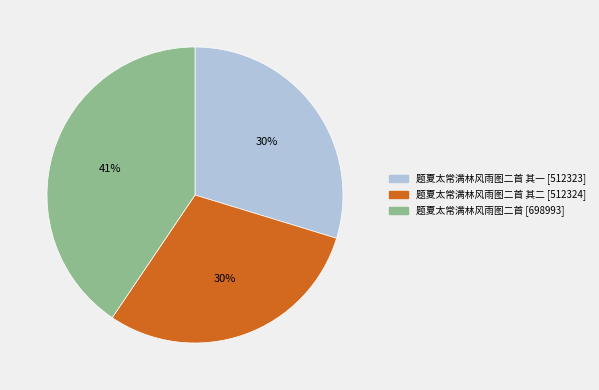

Count the number of slices in the pie.

3